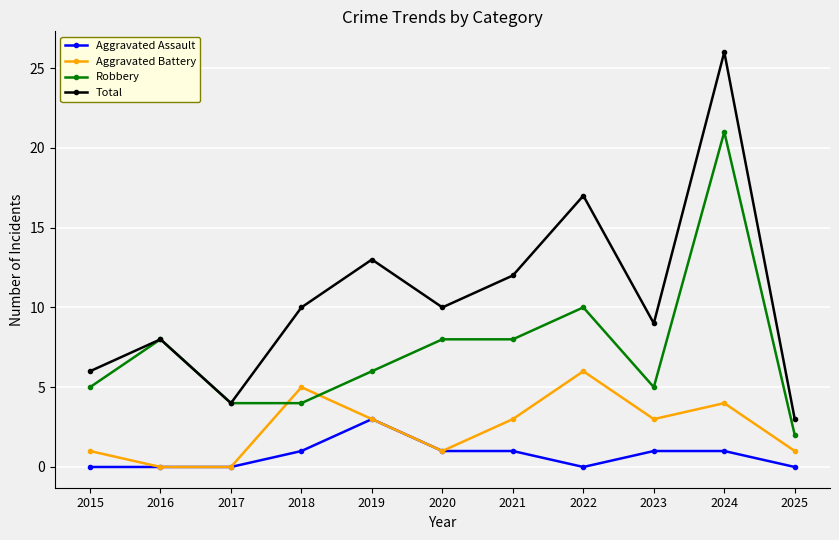

True or false: Total and Aggravated Battery intersect in this chart.

False